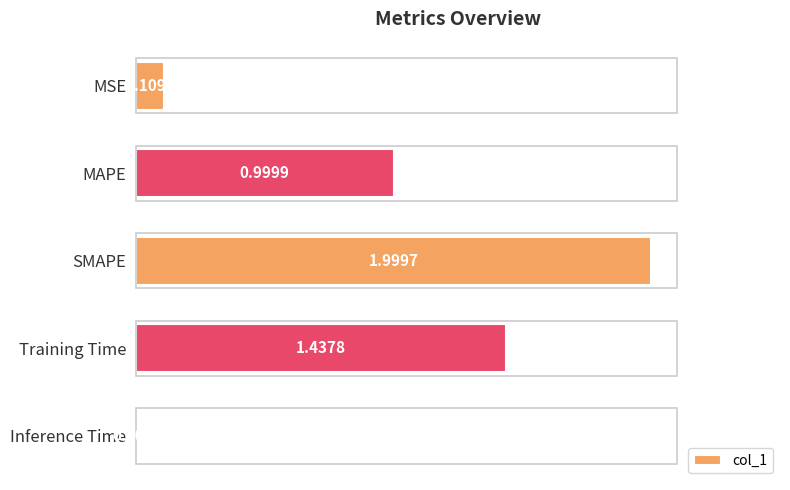

Which has a higher value, SMAPE or MAPE?

SMAPE